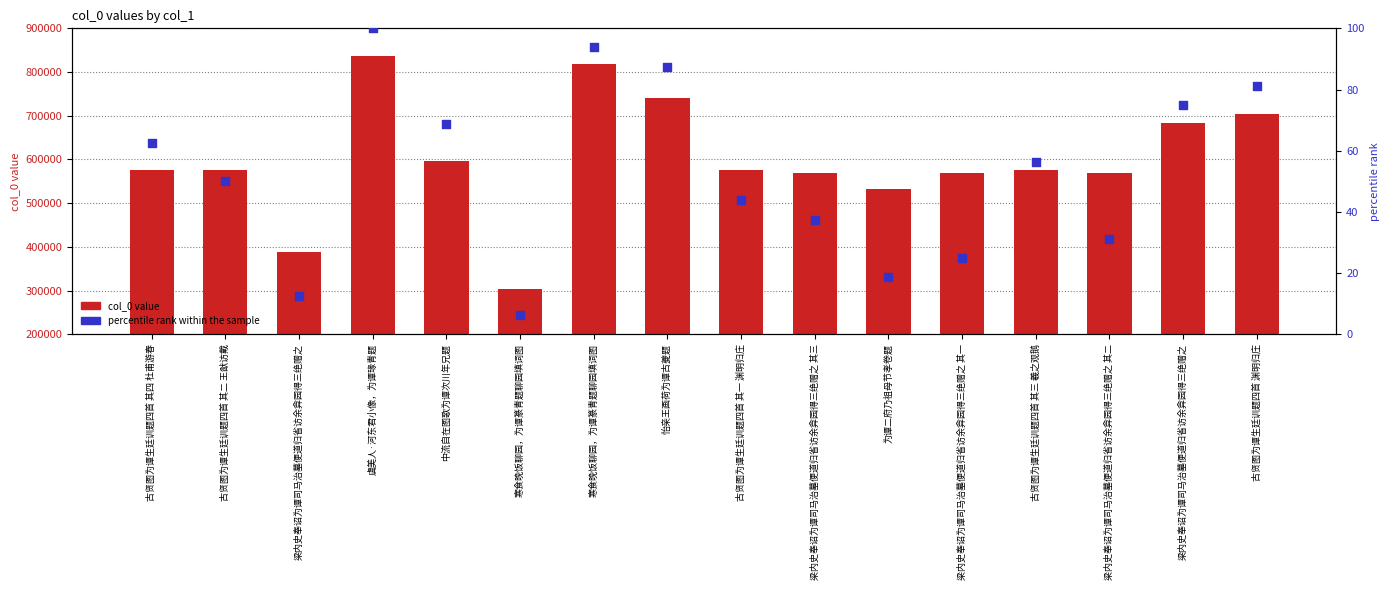

Which series contains the lowest Y value?

percentile rank within the sample